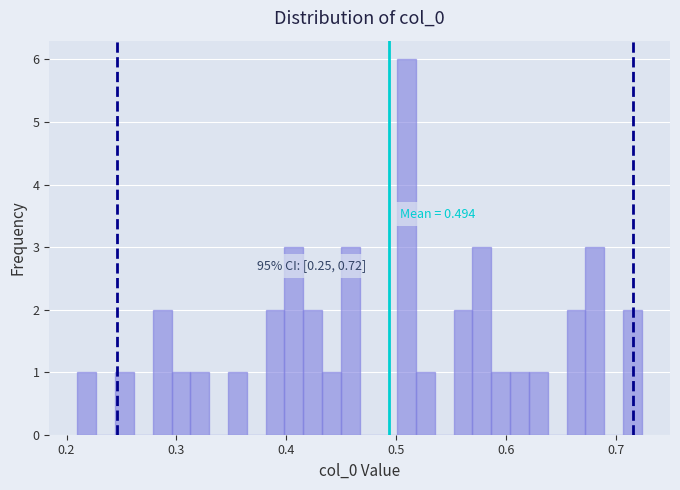

Around what value on the x-axis is the tallest bar? Give the approximate position of its centre, as read against the axis.

0.51